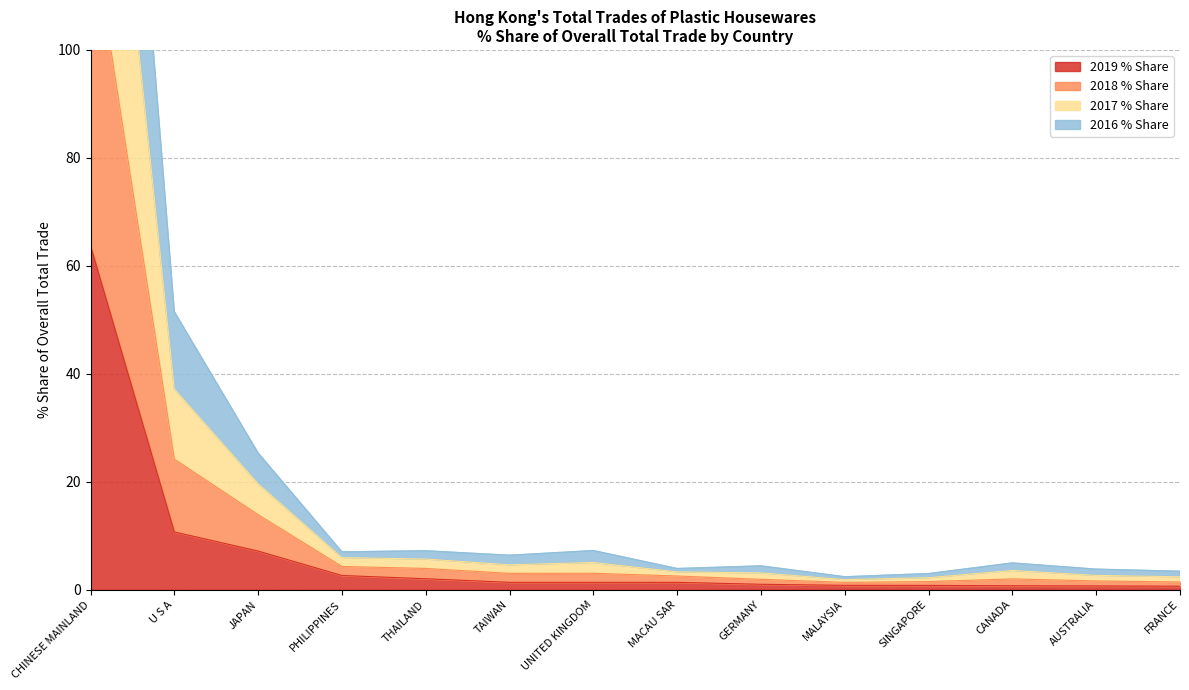

What is the label of the 3rd point from the right?

CANADA